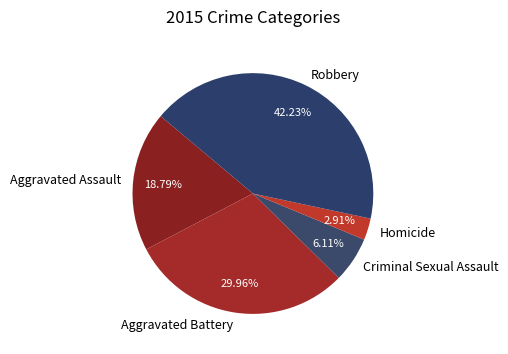

Which has a higher value, Aggravated Assault or Homicide?

Aggravated Assault